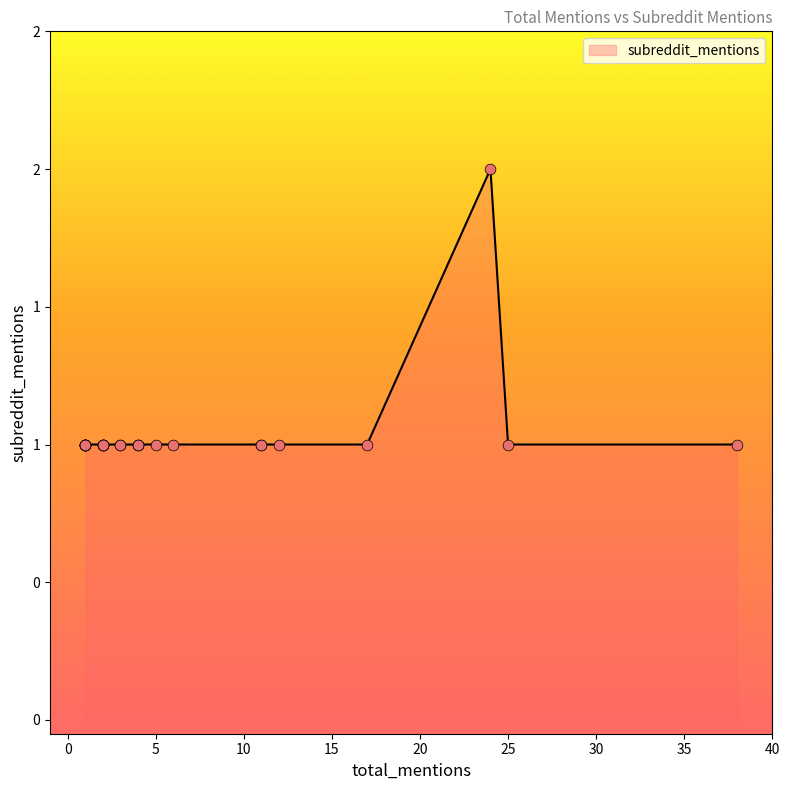

Between 2 and 1, which is larger?

2